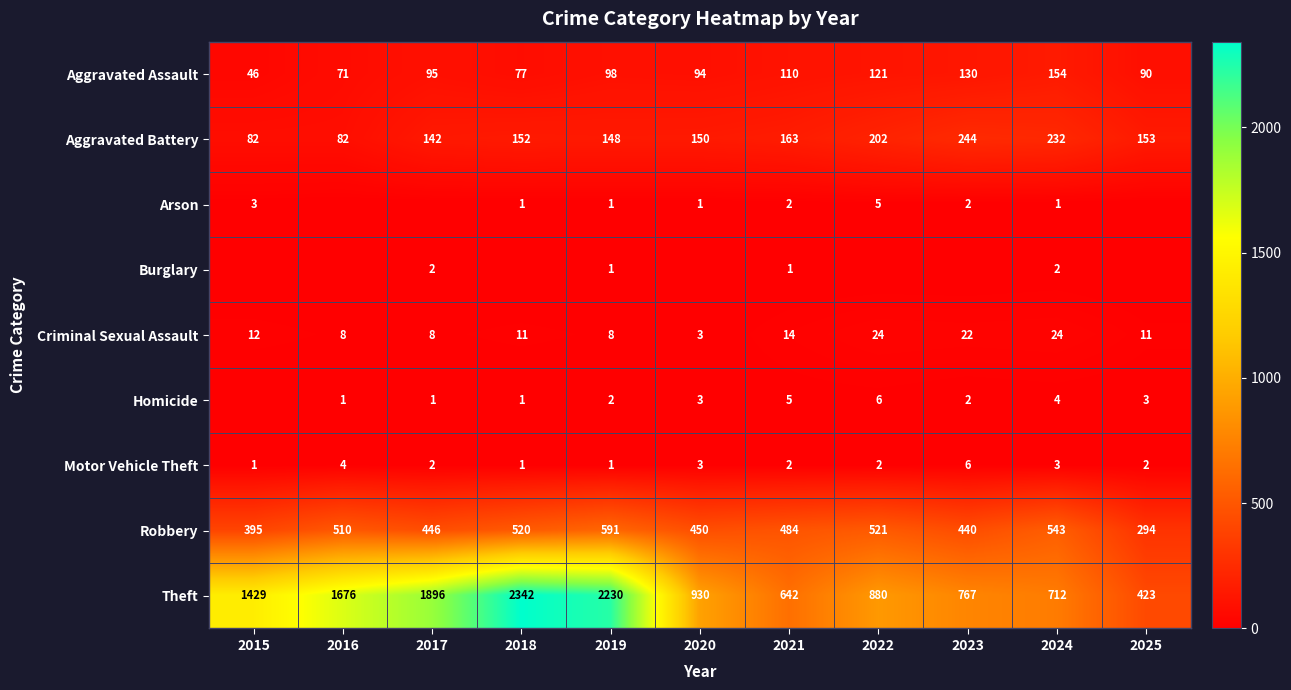

What is the spread (max minus min) of values at 2025?

423